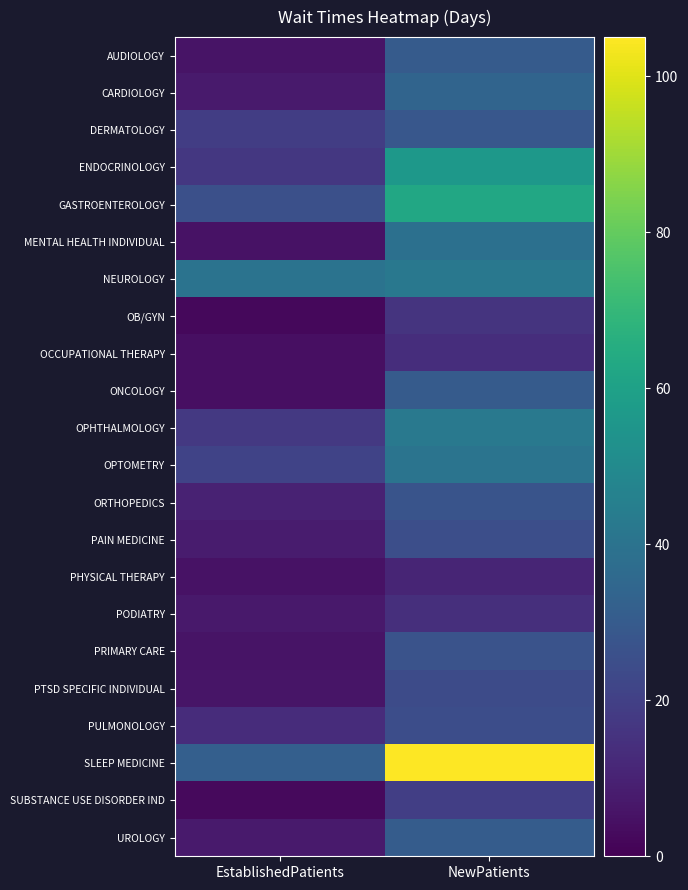

Reading left to right, transcribe all the data shown in this chart.

AUDIOLOGY: EstablishedPatients=5.5	NewPatients=30.1
CARDIOLOGY: EstablishedPatients=7.7	NewPatients=33.9
DERMATOLOGY: EstablishedPatients=19.2	NewPatients=28.6
ENDOCRINOLOGY: EstablishedPatients=17.0	NewPatients=56.1
GASTROENTEROLOGY: EstablishedPatients=25.8	NewPatients=62.8
MENTAL HEALTH INDIVIDUAL: EstablishedPatients=5.3	NewPatients=38.6
NEUROLOGY: EstablishedPatients=39.9	NewPatients=42.1
OB/GYN: EstablishedPatients=2.3	NewPatients=15.7
OCCUPATIONAL THERAPY: EstablishedPatients=4.5	NewPatients=13.6
ONCOLOGY: EstablishedPatients=4.3	NewPatients=30.0
OPHTHALMOLOGY: EstablishedPatients=17.6	NewPatients=42.5
OPTOMETRY: EstablishedPatients=21.3	NewPatients=40.2
ORTHOPEDICS: EstablishedPatients=10.1	NewPatients=27.3
PAIN MEDICINE: EstablishedPatients=8.2	NewPatients=25.3
PHYSICAL THERAPY: EstablishedPatients=5.1	NewPatients=11.0
PODIATRY: EstablishedPatients=7.1	NewPatients=14.2
PRIMARY CARE: EstablishedPatients=5.7	NewPatients=27.0
PTSD SPECIFIC INDIVIDUAL: EstablishedPatients=6.0	NewPatients=24.0
PULMONOLOGY: EstablishedPatients=13.3	NewPatients=25.0
SLEEP MEDICINE: EstablishedPatients=31.7	NewPatients=104.6
SUBSTANCE USE DISORDER IND: EstablishedPatients=2.8	NewPatients=19.3
UROLOGY: EstablishedPatients=7.7	NewPatients=30.7